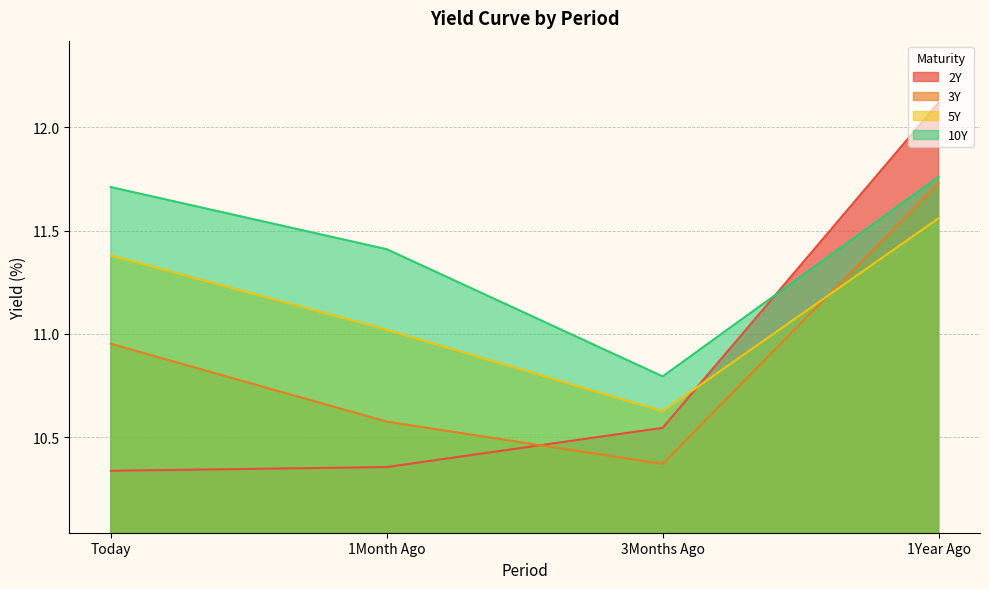

Reading right to left, transcribe all the data shown in this chart.

2Y: 1Year Ago=12.1	3Months Ago=10.5	1Month Ago=10.4	Today=10.3
3Y: 1Year Ago=11.7	3Months Ago=10.4	1Month Ago=10.6	Today=11.0
5Y: 1Year Ago=11.6	3Months Ago=10.6	1Month Ago=11.0	Today=11.4
10Y: 1Year Ago=11.8	3Months Ago=10.8	1Month Ago=11.4	Today=11.7